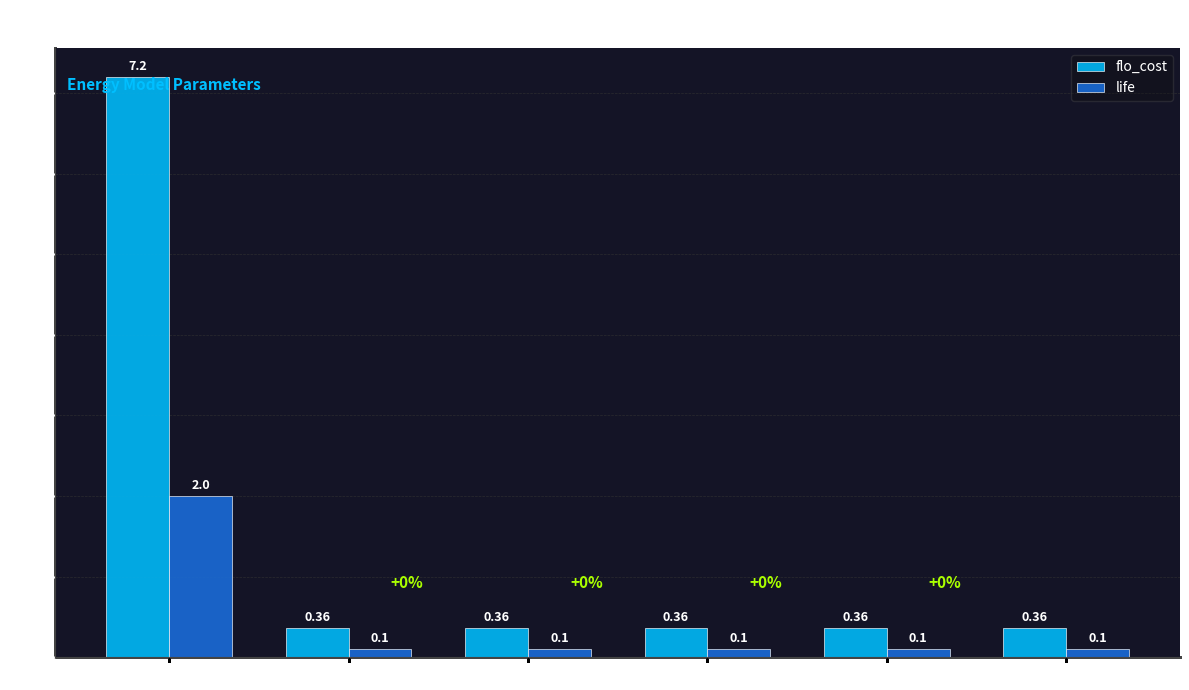

What is the label of the 4th bar from the right?

nuclear_fuel